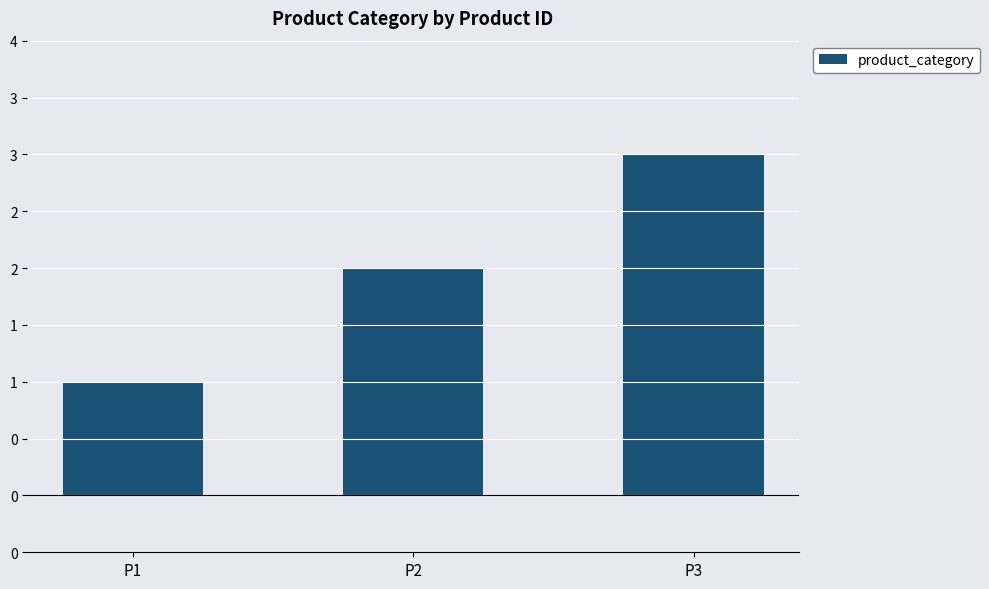

Are the bars horizontal?

No